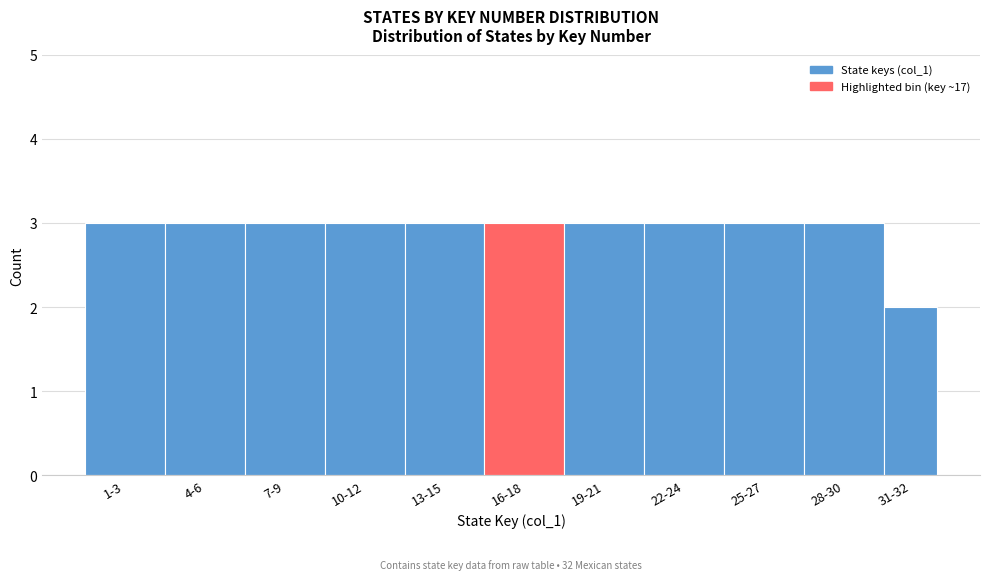

Reading left to right, extract all data points from this chart.

3	3	3	3	3	3	3	3	3	3	2